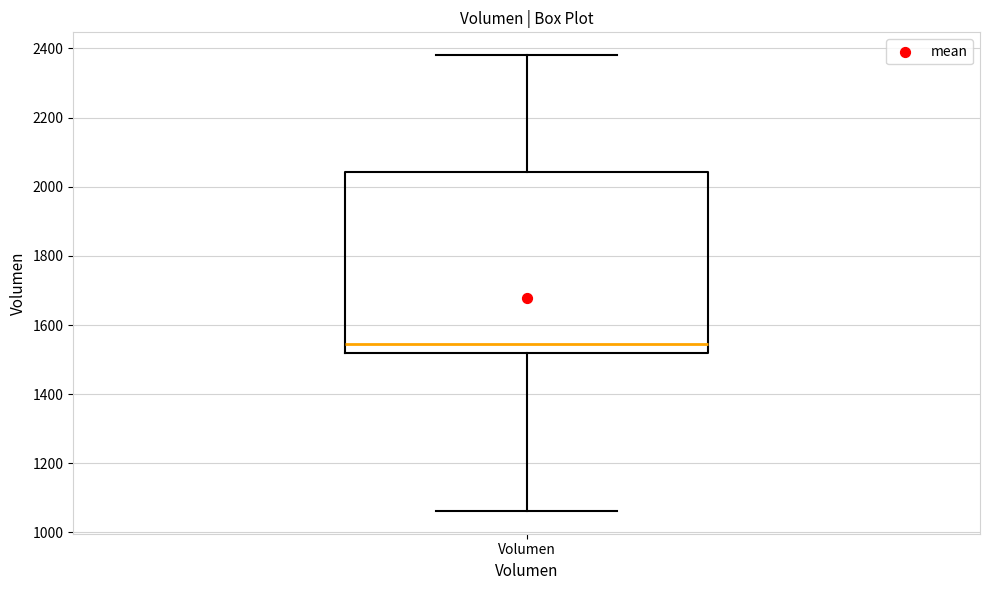

Where does the upper whisker of the box for Volumen end on the y-axis? The values are not printed on the chart, so give them approximately, as read against the axis.

2380